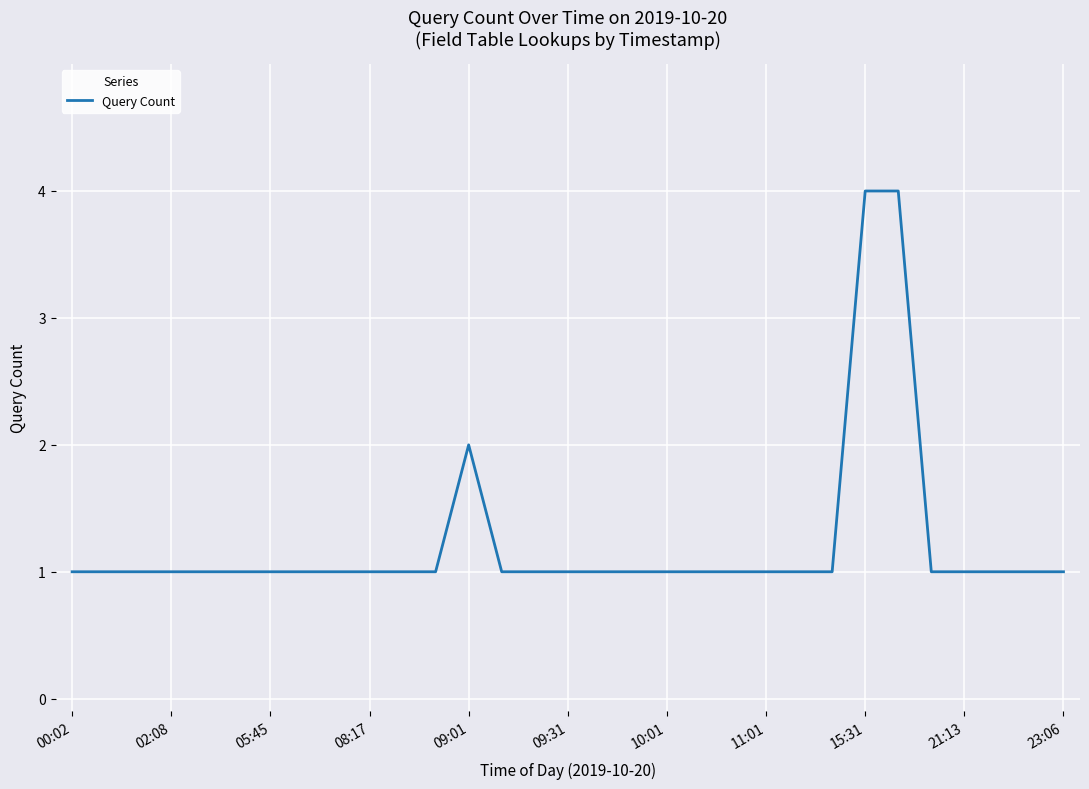

Count the values in the range 1 to 2.

29